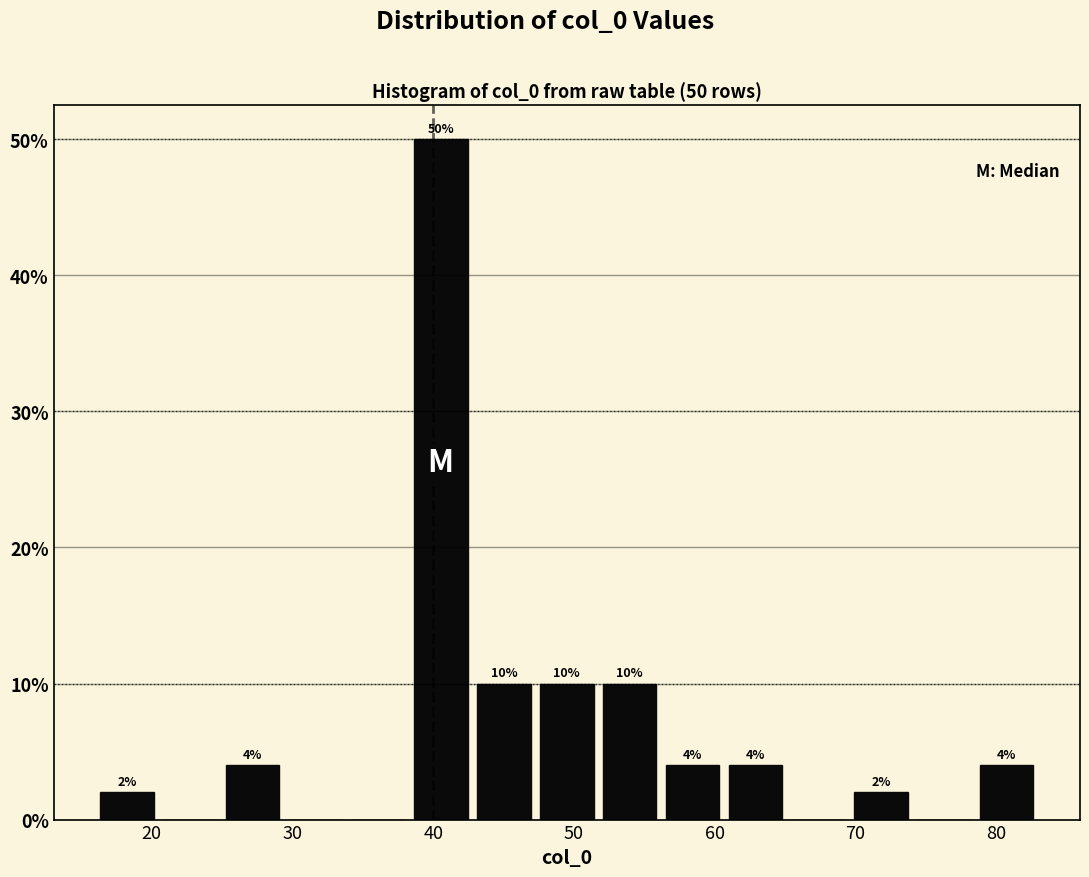

Which range on the x-axis has the tallest bar?

38 to 43